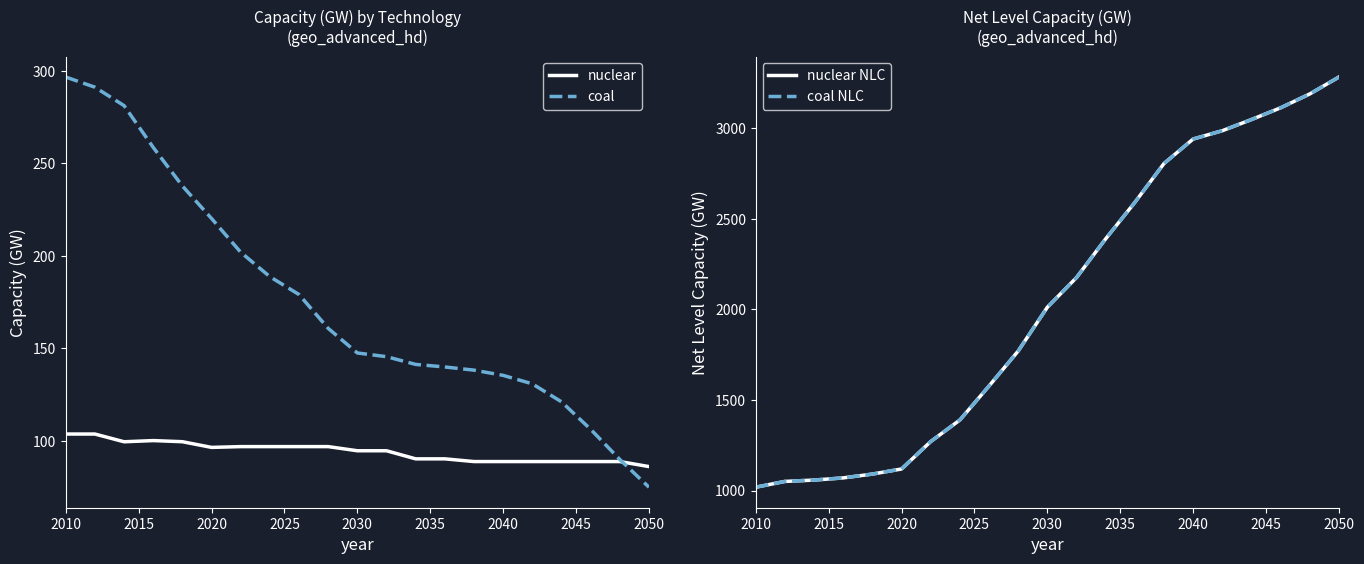

What are all the series names shown in the legend?

nuclear, coal, nuclear NLC, coal NLC